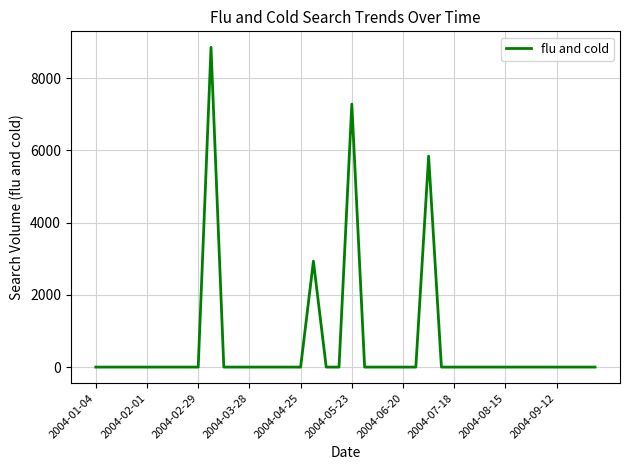

What is the greatest value displayed?

8852.2